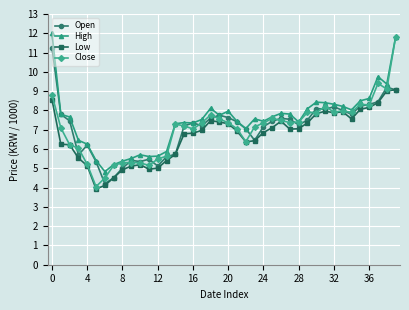

How many data points does each series have?

40